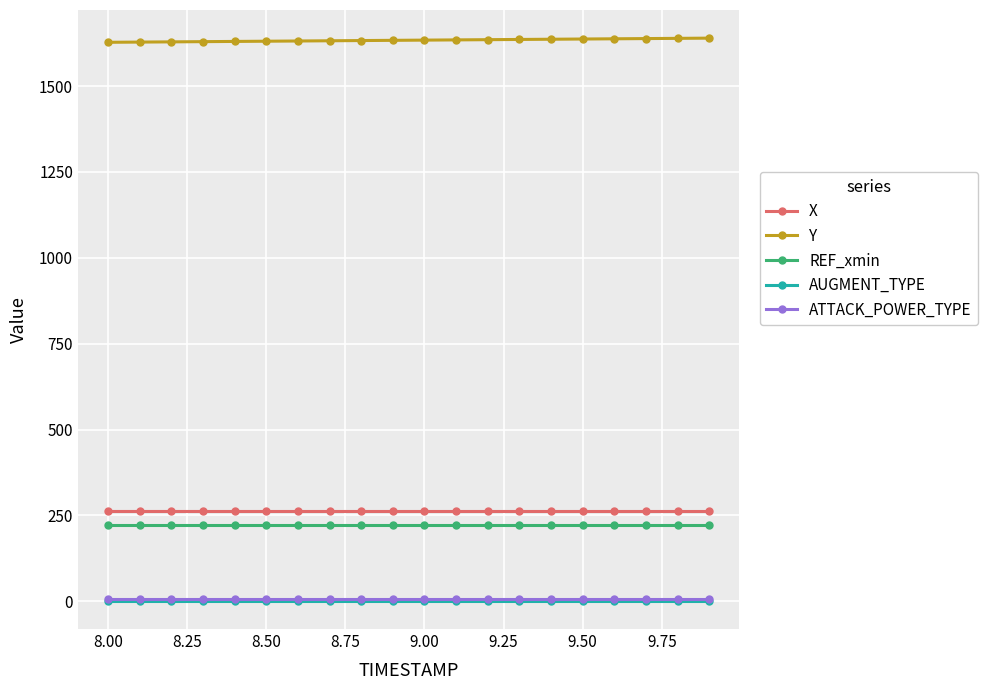

What is the value of the X point at the 19th from the left?

261.3